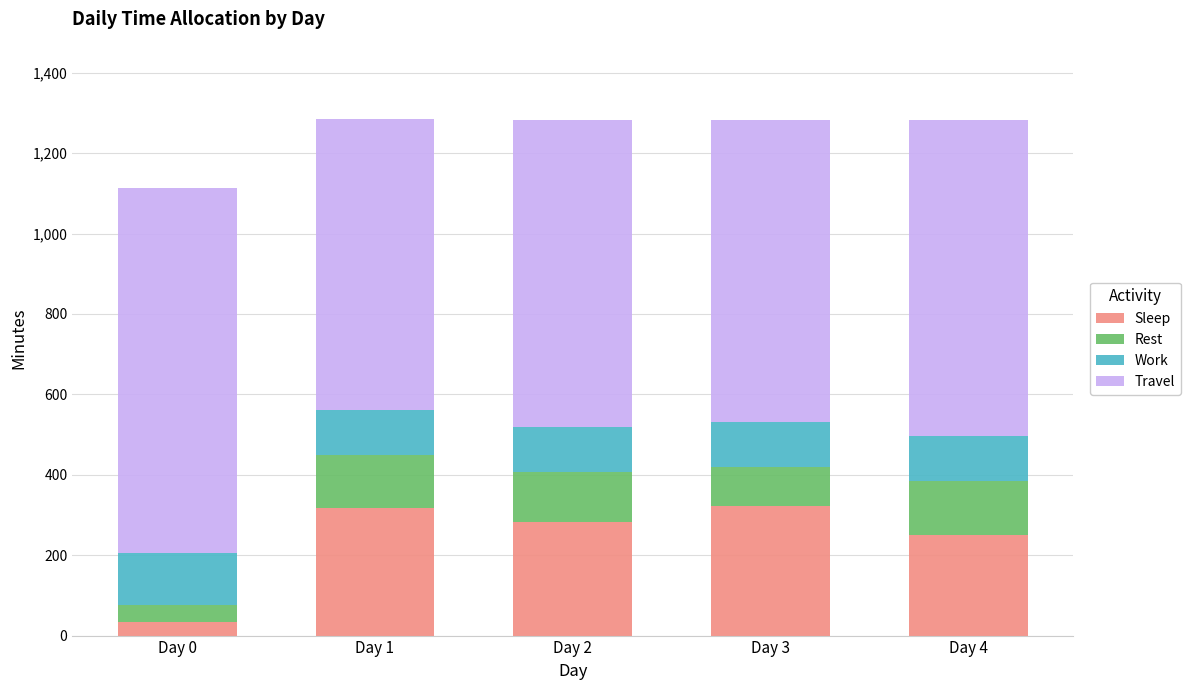

How many categories are shown in the chart?

5